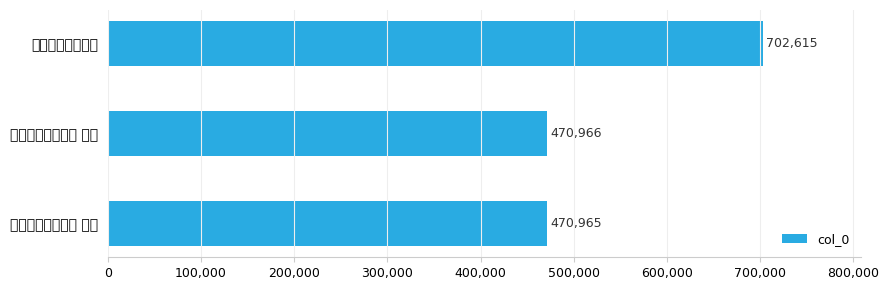

Does the chart contain any negative values?

No